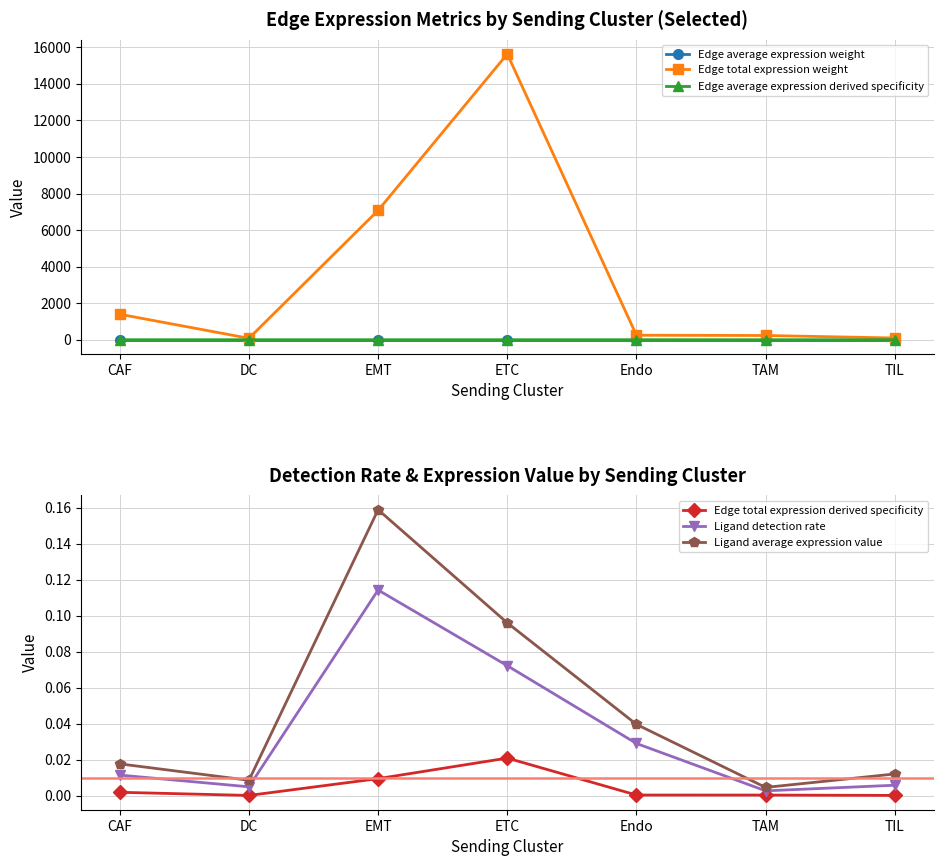

What is the approximate value of Edge total expression weight at TIL?

93.8